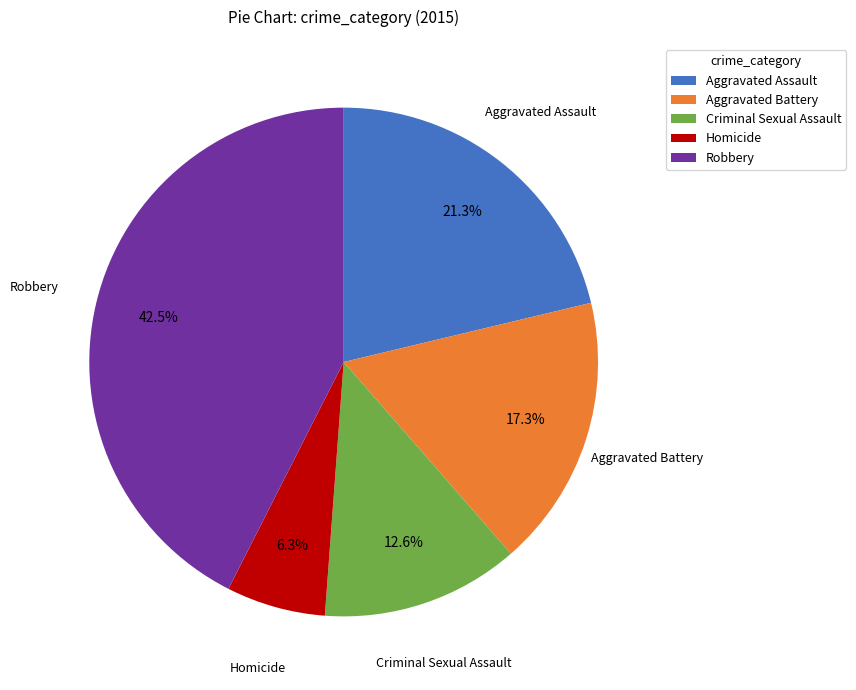

Rank the categories by value from highest to lowest.

Robbery, Aggravated Assault, Aggravated Battery, Criminal Sexual Assault, Homicide